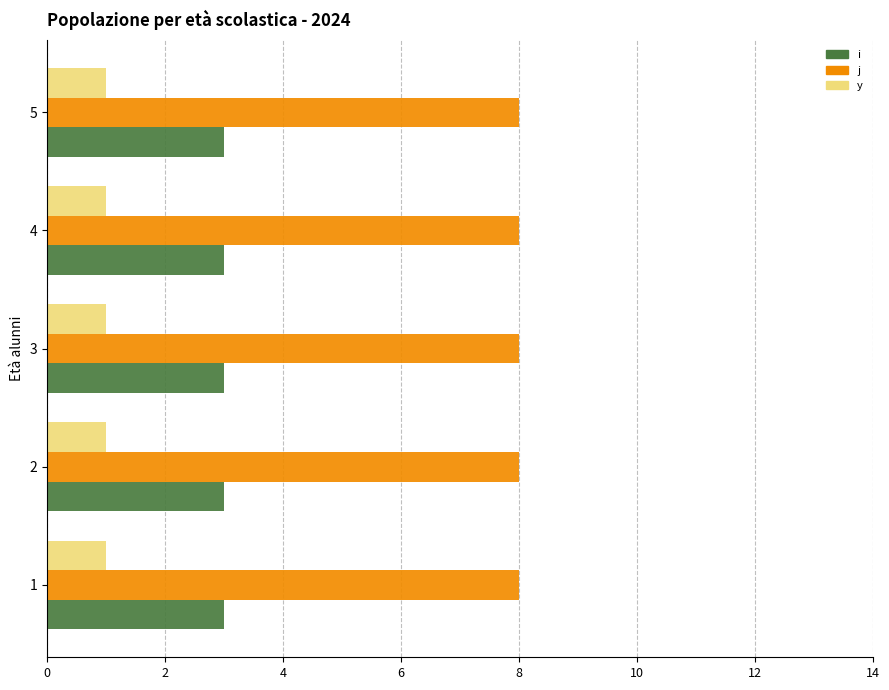

What are all the series names shown in the legend?

i, j, y